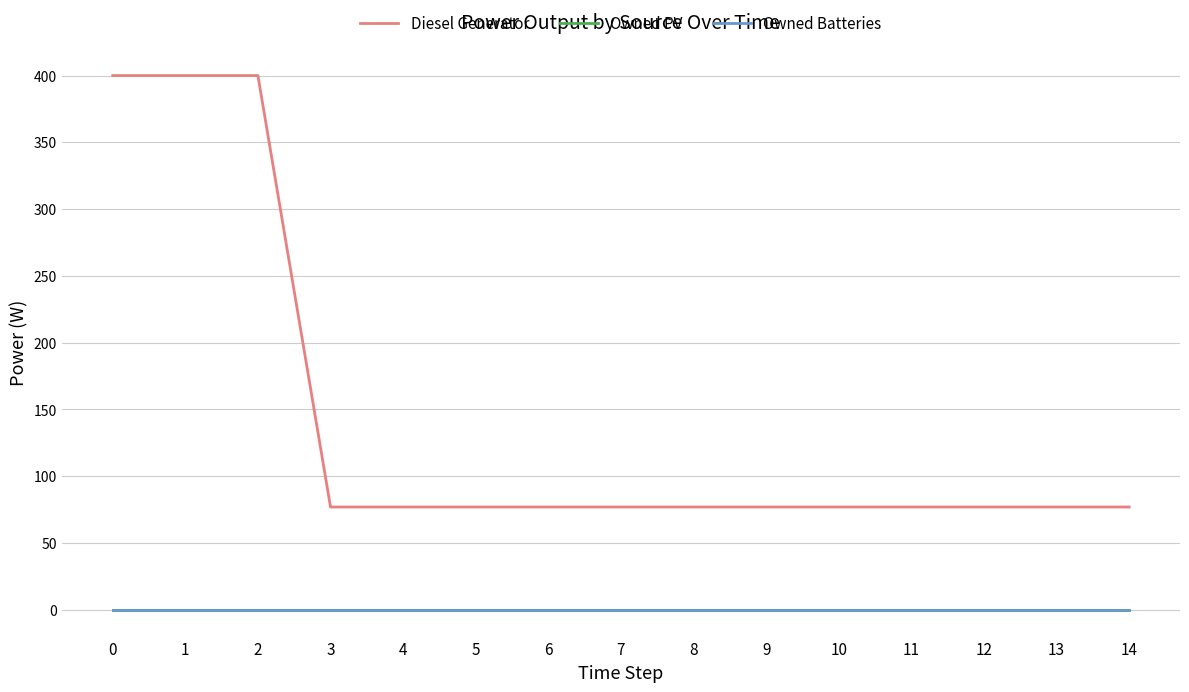

Does the chart display data point markers on the line(s)?

No